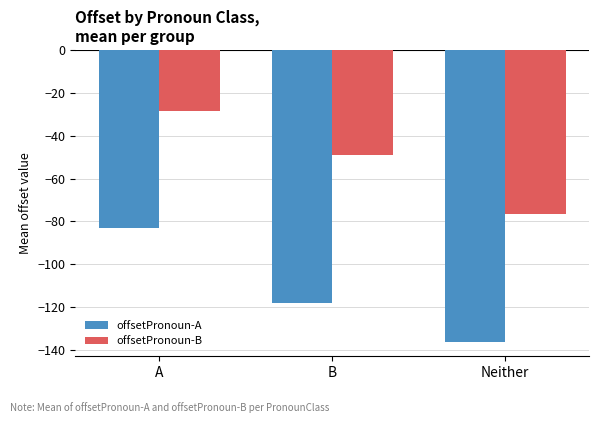

Which series has the largest total across all categories?

offsetPronoun-B